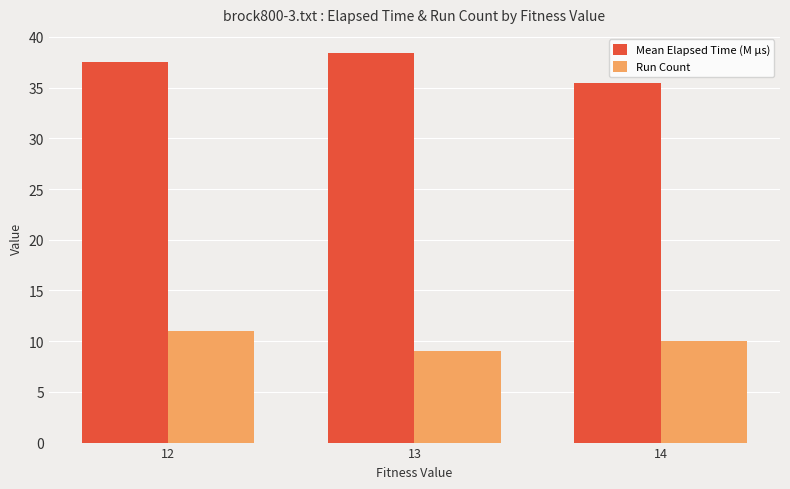

What is the greatest value displayed?

38.4